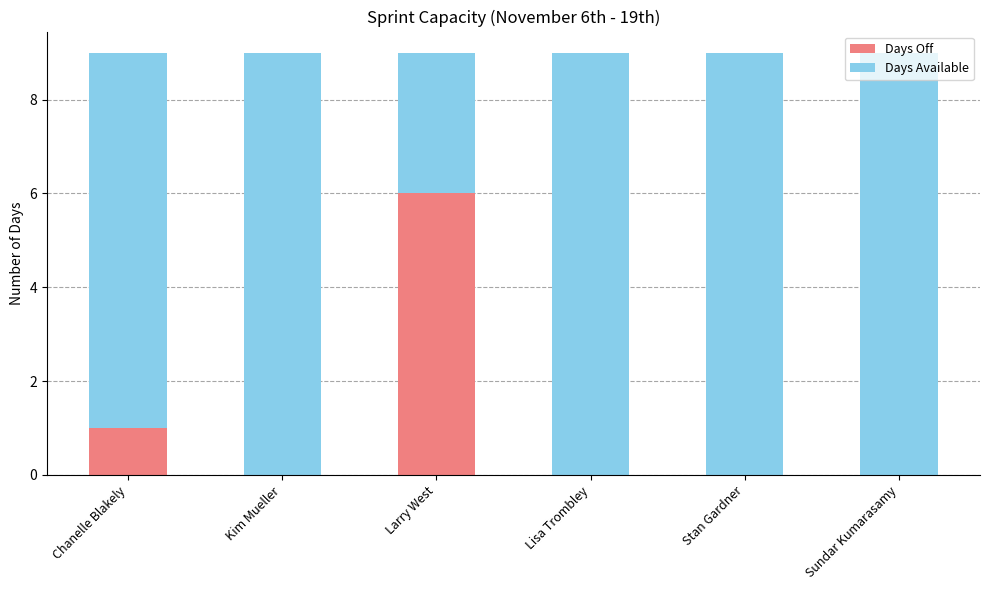

Is it true that Days Off equals 3 at Sundar Kumarasamy?

False